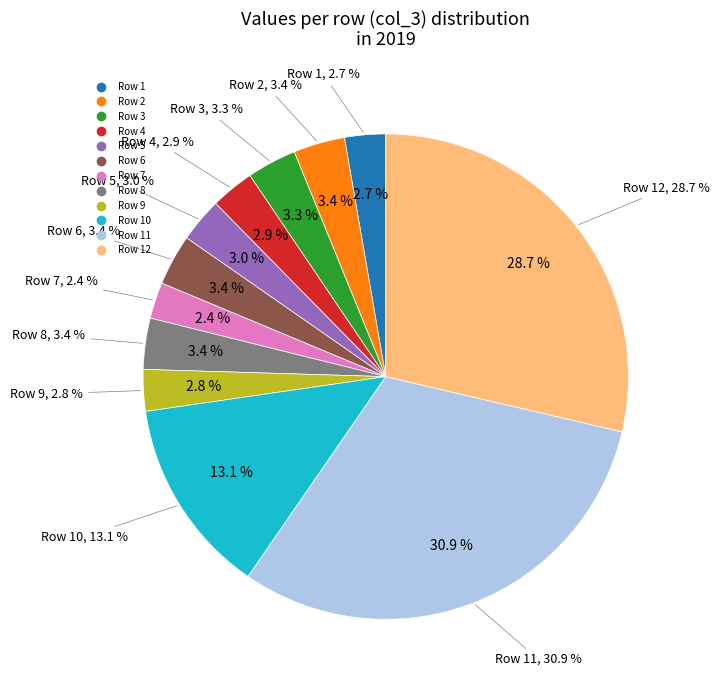

To the nearest percent, what percentage of the pie is 9?

3%